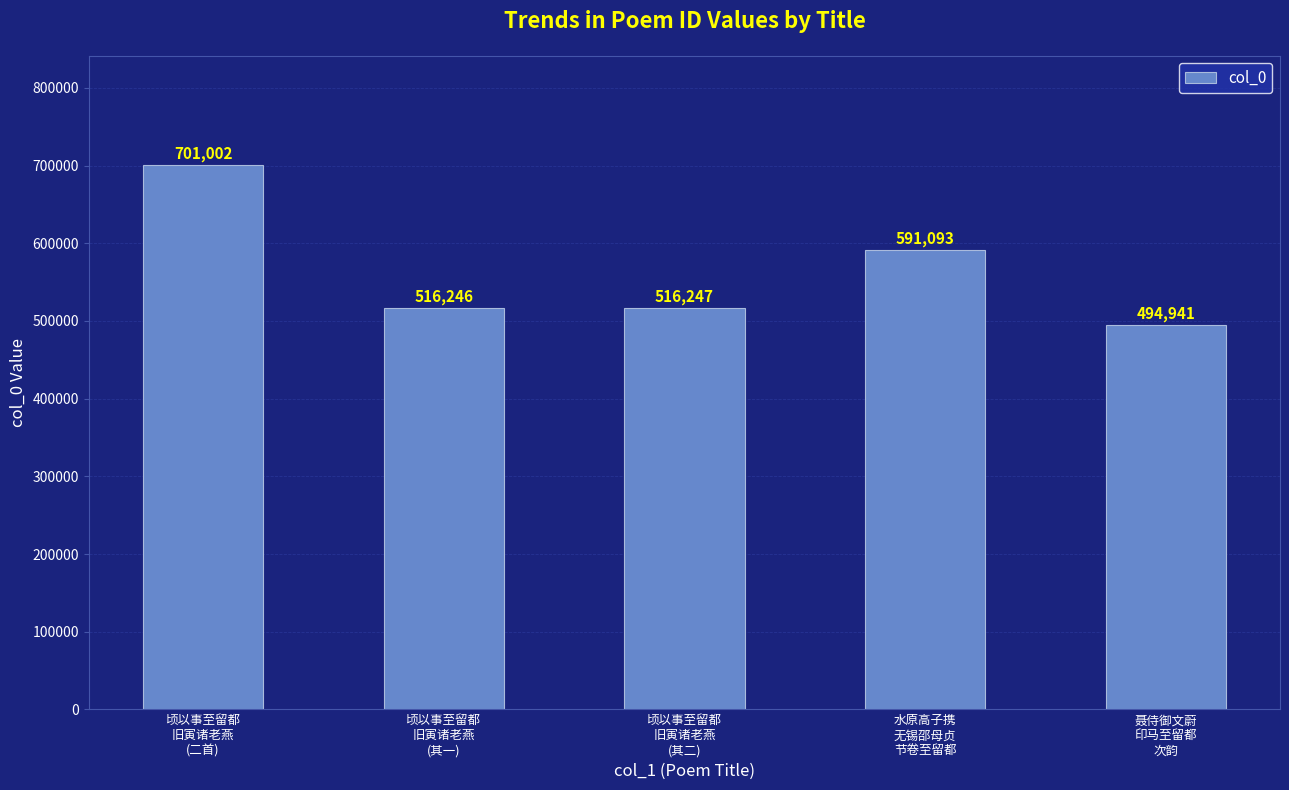

How many bars are there in total?

5